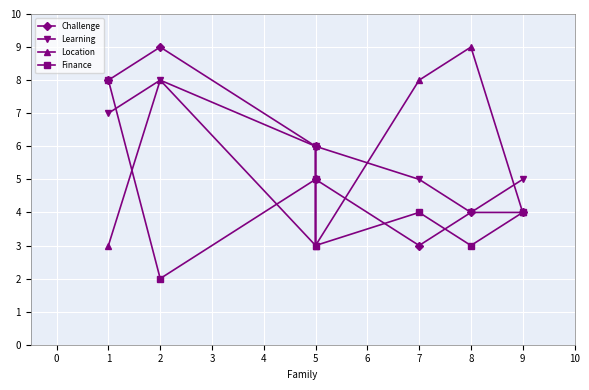

Which has a higher value, 9 or 5?

5